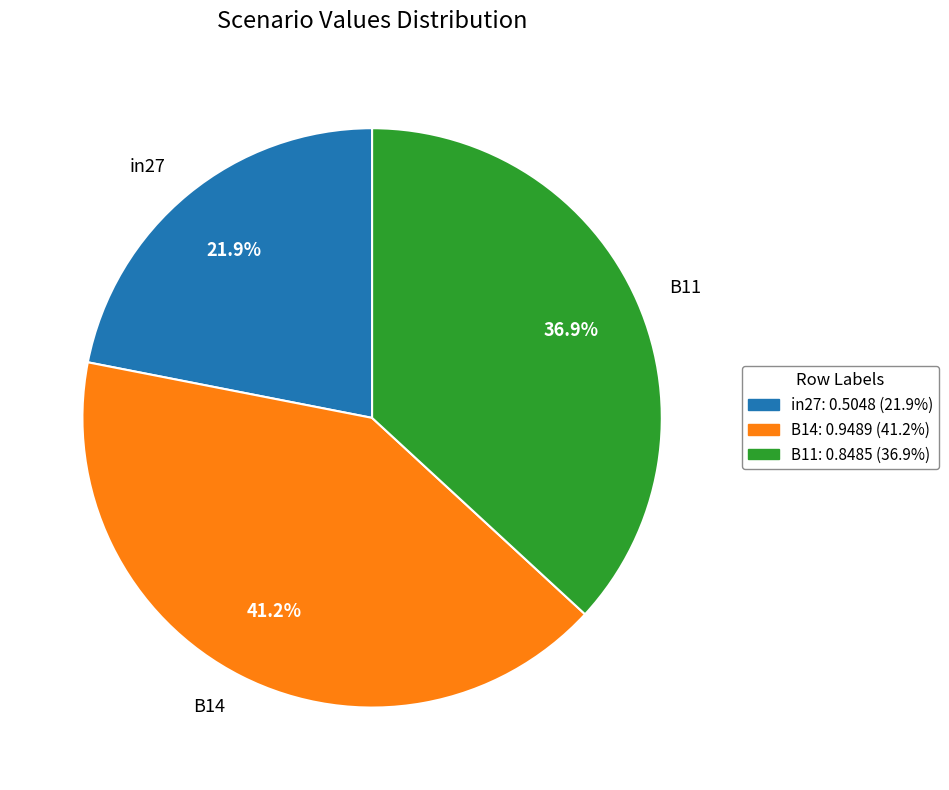

What percentage is NOT represented by in27?

78.1%